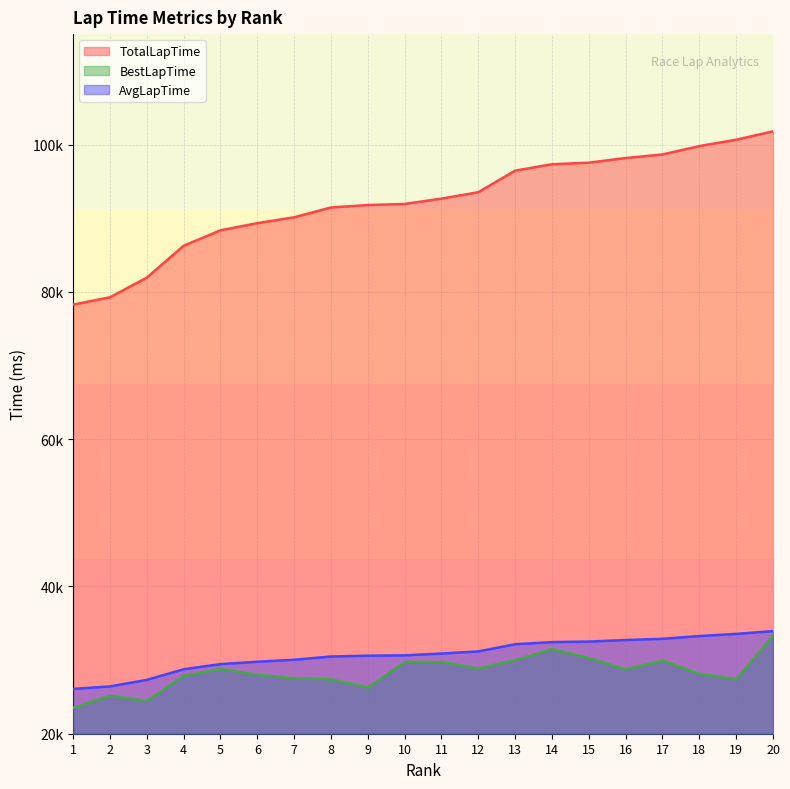

In BestLapTime, how many points are lower than both neighbors (excluding endpoints)?

5